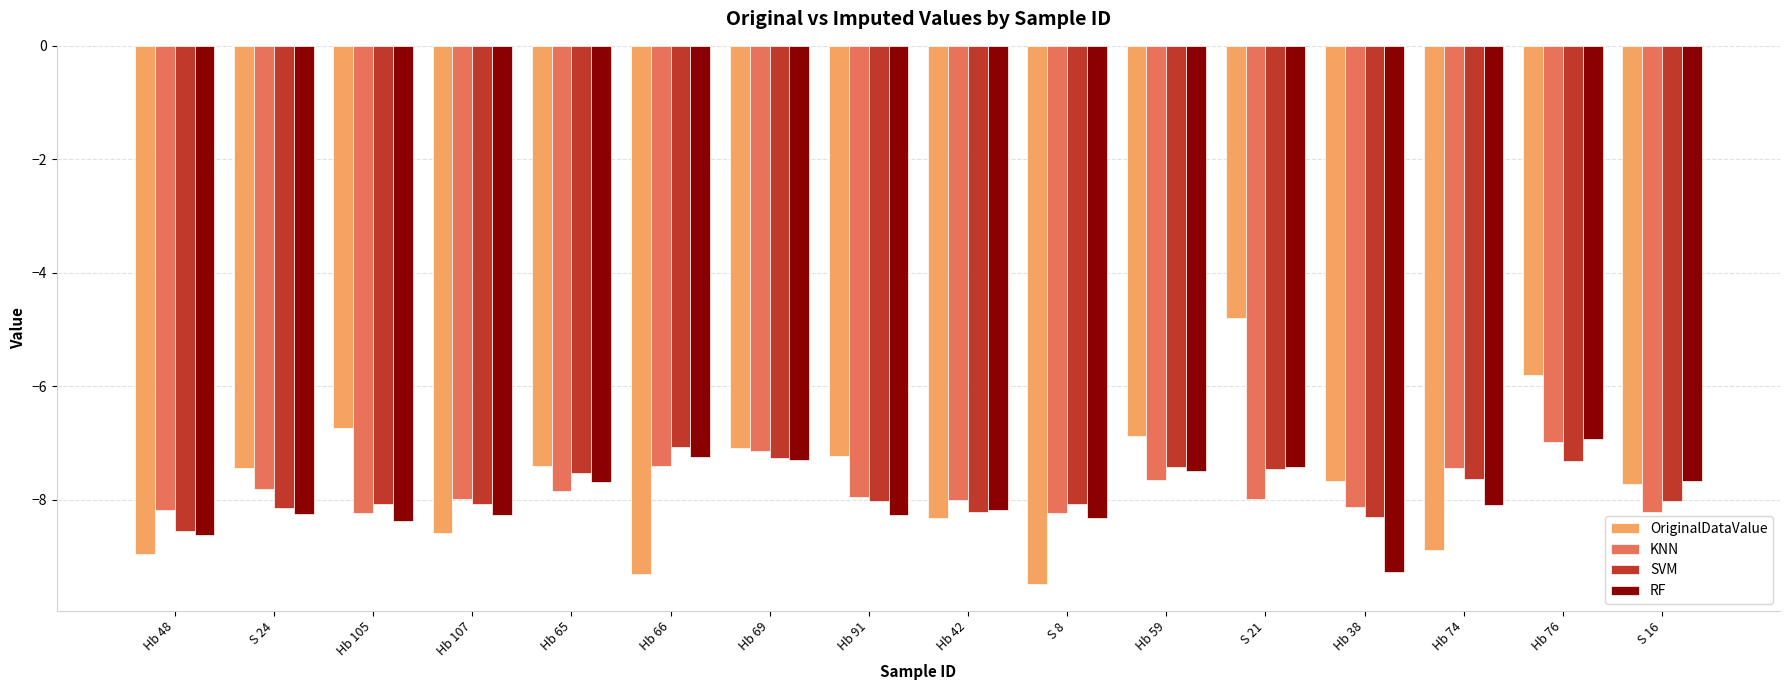

What is the difference between the highest and lowest values at Hb 66?

2.2